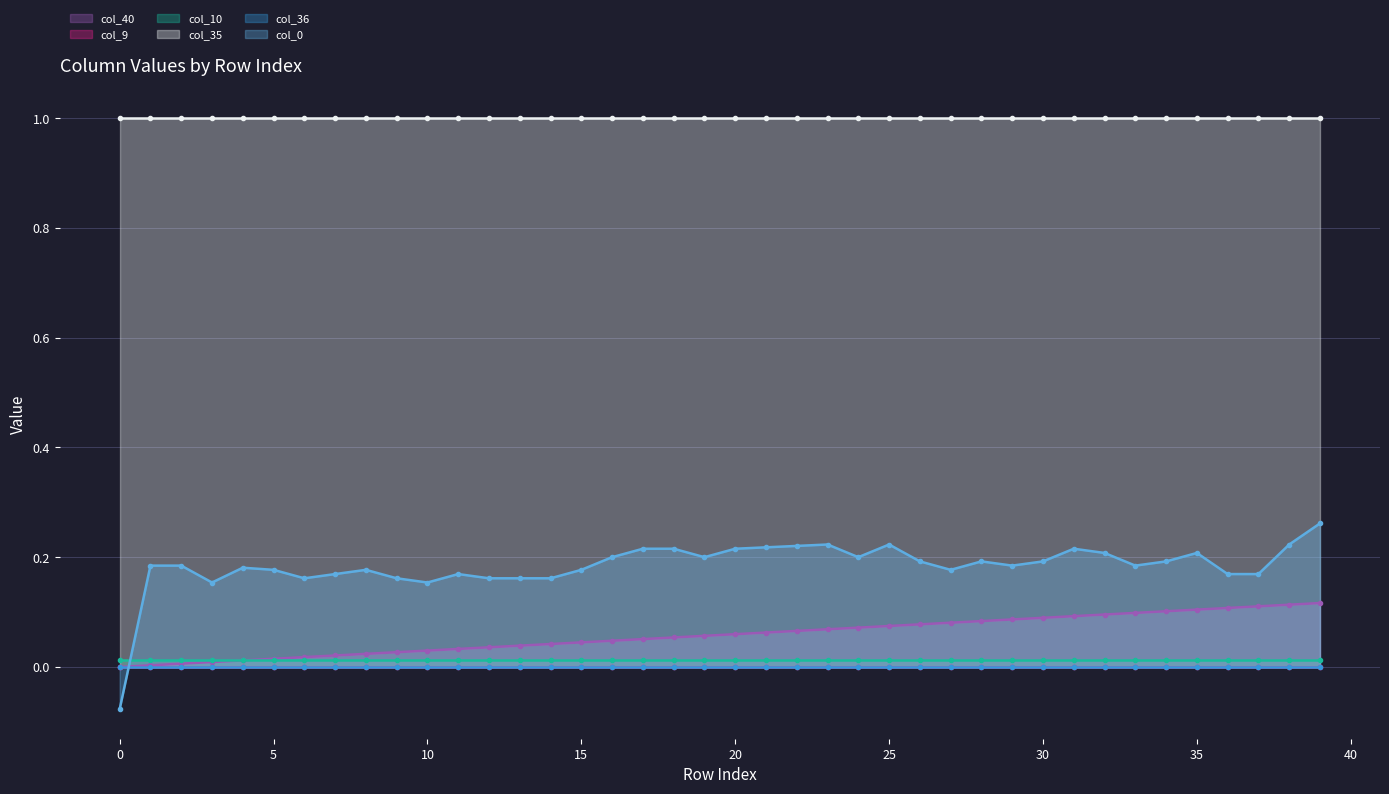

How many col_0 values are between 0 and 1?

39